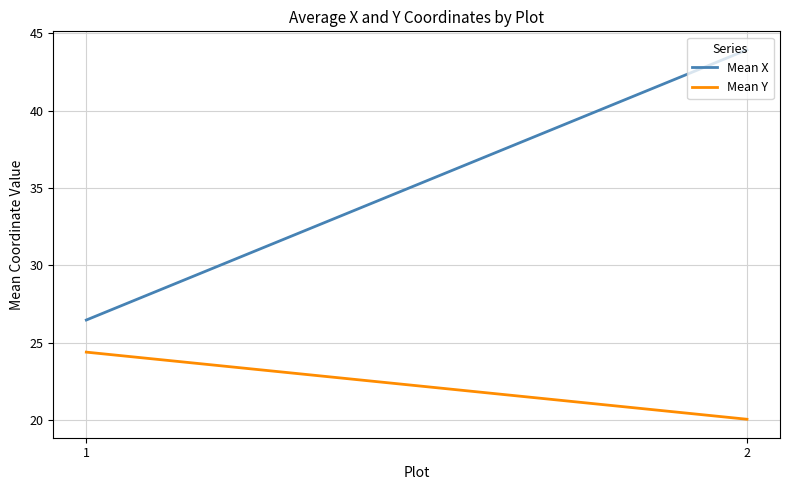

At which category does the chart reach its peak across all series?

2